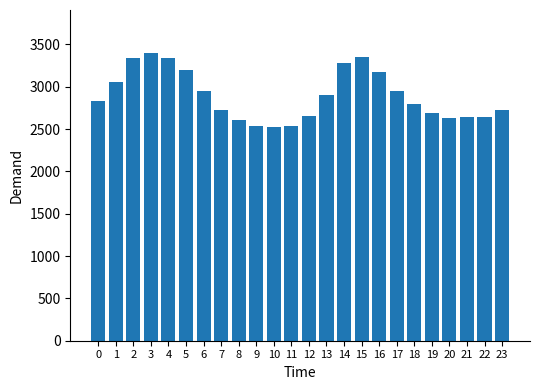

What is the change in value from 12 to 16?

+518